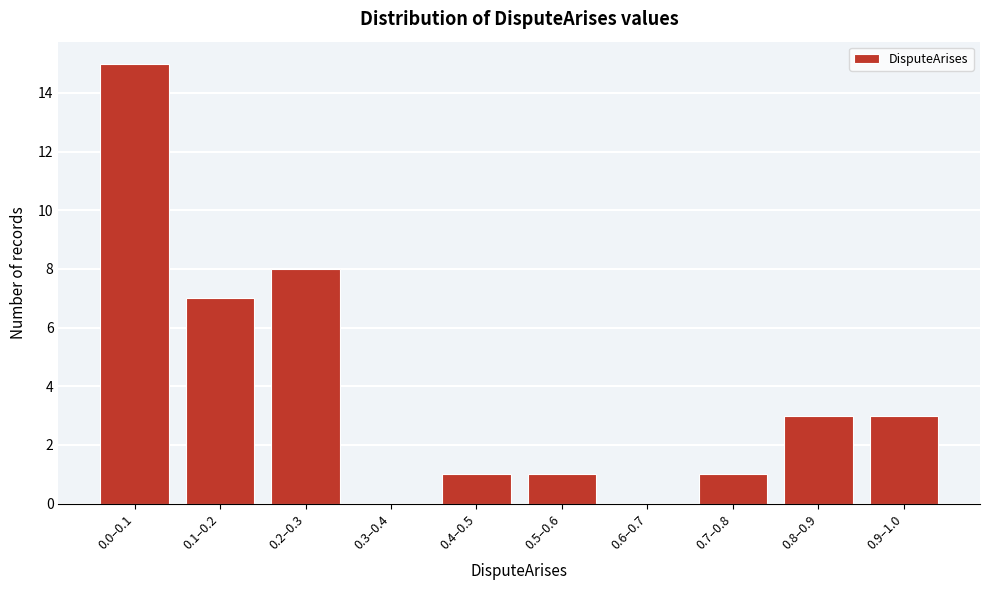

Reading left to right, transcribe all the data shown in this chart.

0.0–0.1=15	0.1–0.2=7	0.2–0.3=8	0.3–0.4=0	0.4–0.5=1	0.5–0.6=1	0.6–0.7=0	0.7–0.8=1	0.8–0.9=3	0.9–1.0=3